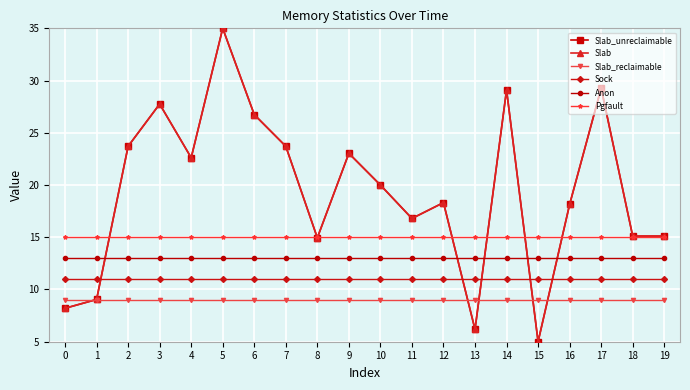

Rank the series at 1 from highest to lowest value.

Pgfault, Anon, Sock, Slab_unreclaimable, Slab, Slab_reclaimable